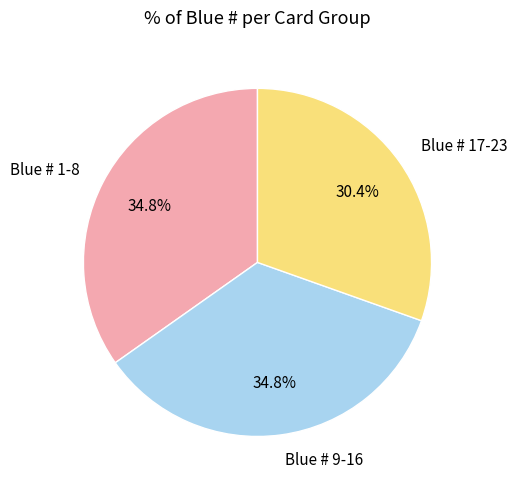

Which category has the smallest portion of the pie?

Blue # 17-23